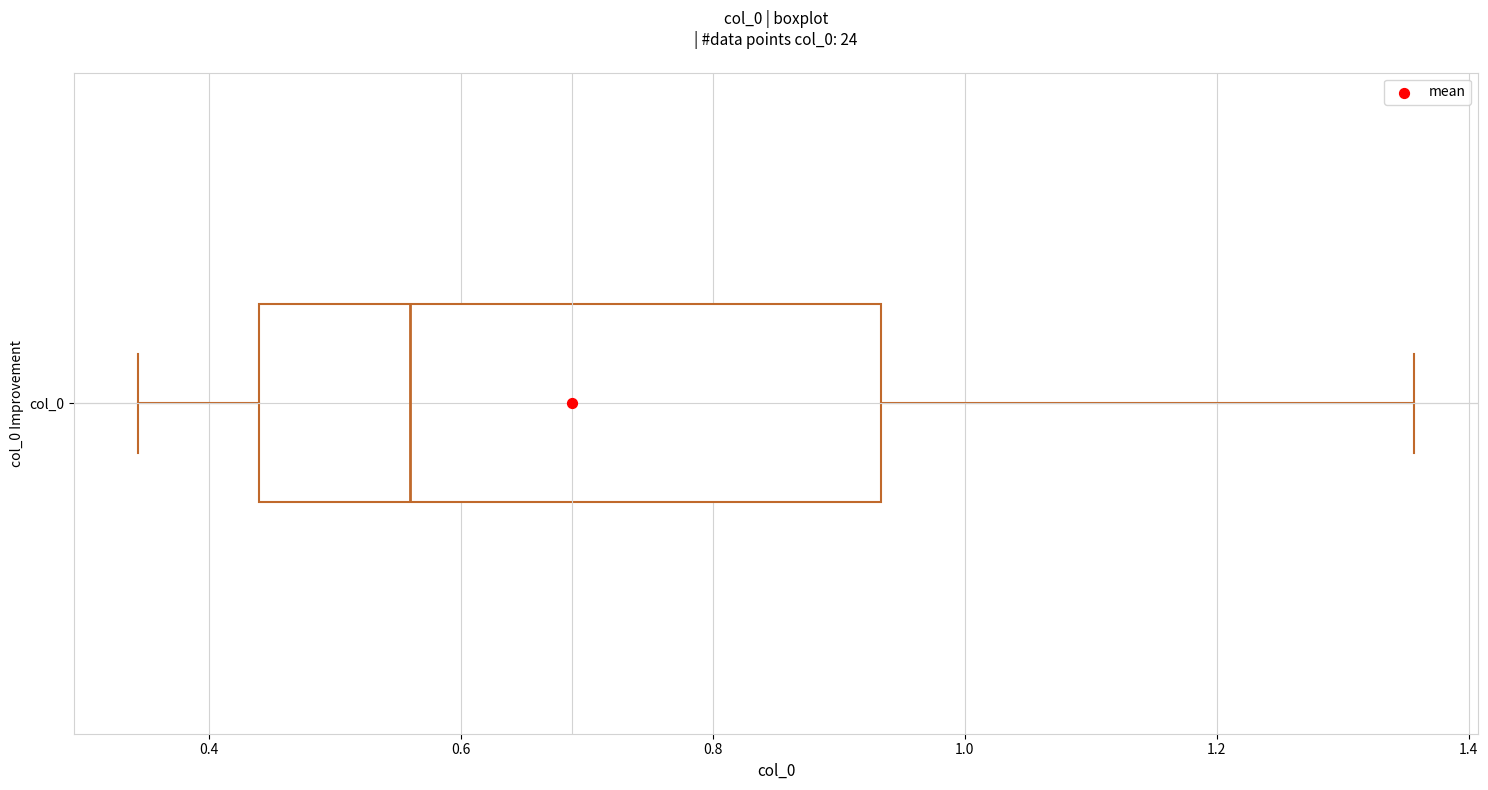

Transcribe this box plot: give where the median line is, the range the box spans, and where the two whiskers end, as read against the x-axis. The values are not printed on the chart, so give them approximately, as read against the axis.

median 0.56, box 0.44 to 0.94, whiskers 0.34 to 1.36